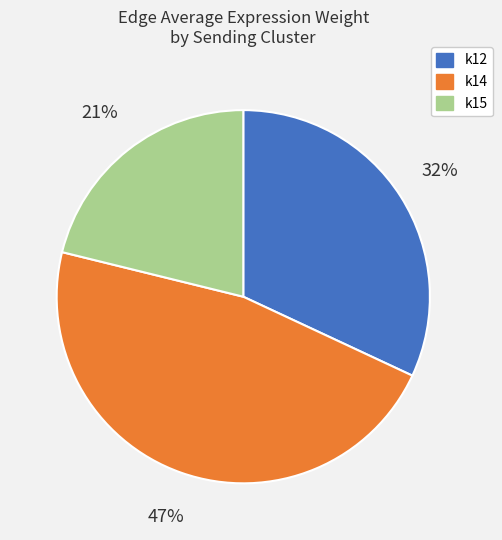

What is the smallest slice in the pie chart?

k15